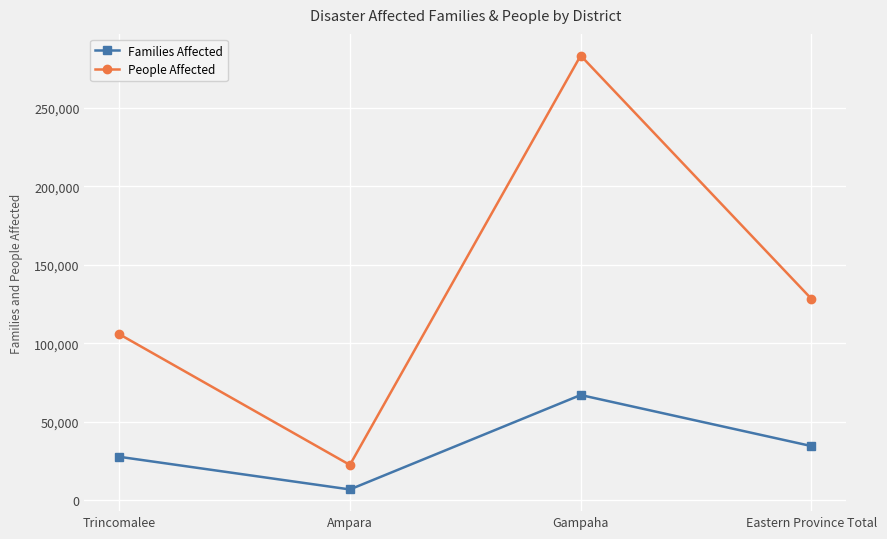

What is the value of the People Affected point at the 4th from the left?

128290